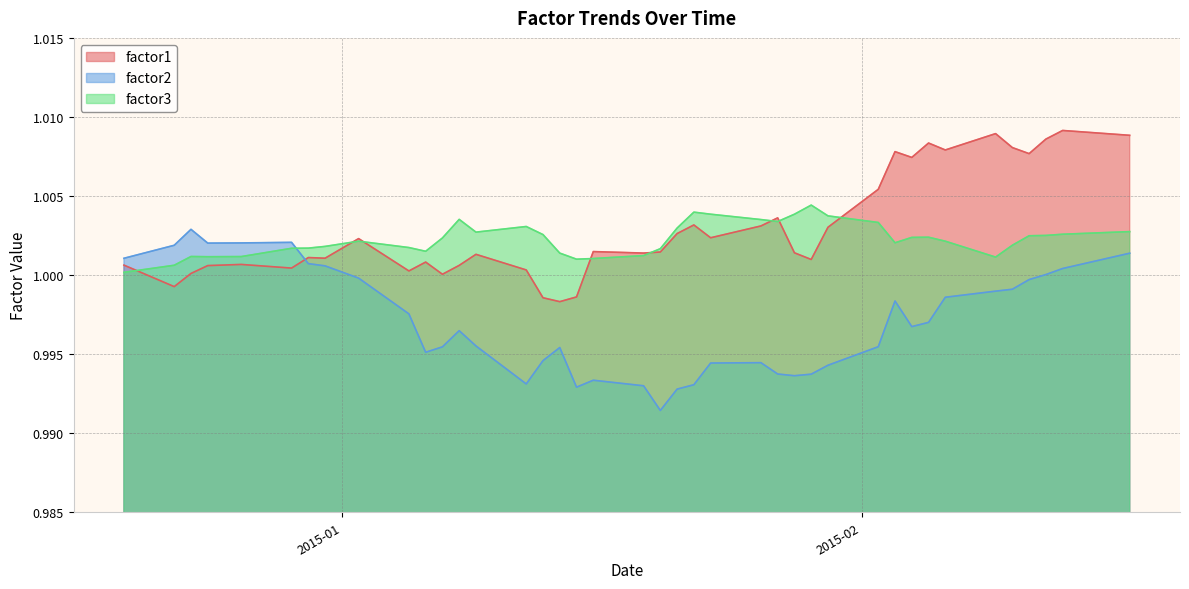

True or false: factor3 has a value of 1.4 at 2015-01-30.

False